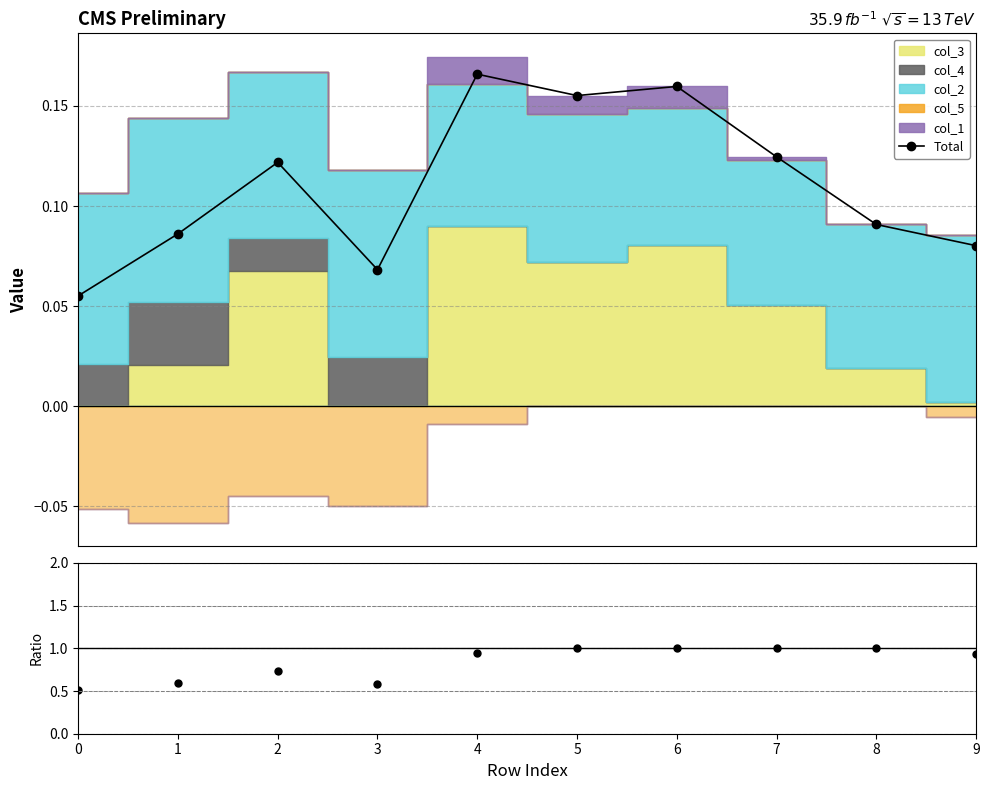

Is it true that Total/Positive Stack equals 0.2 at 1?

False